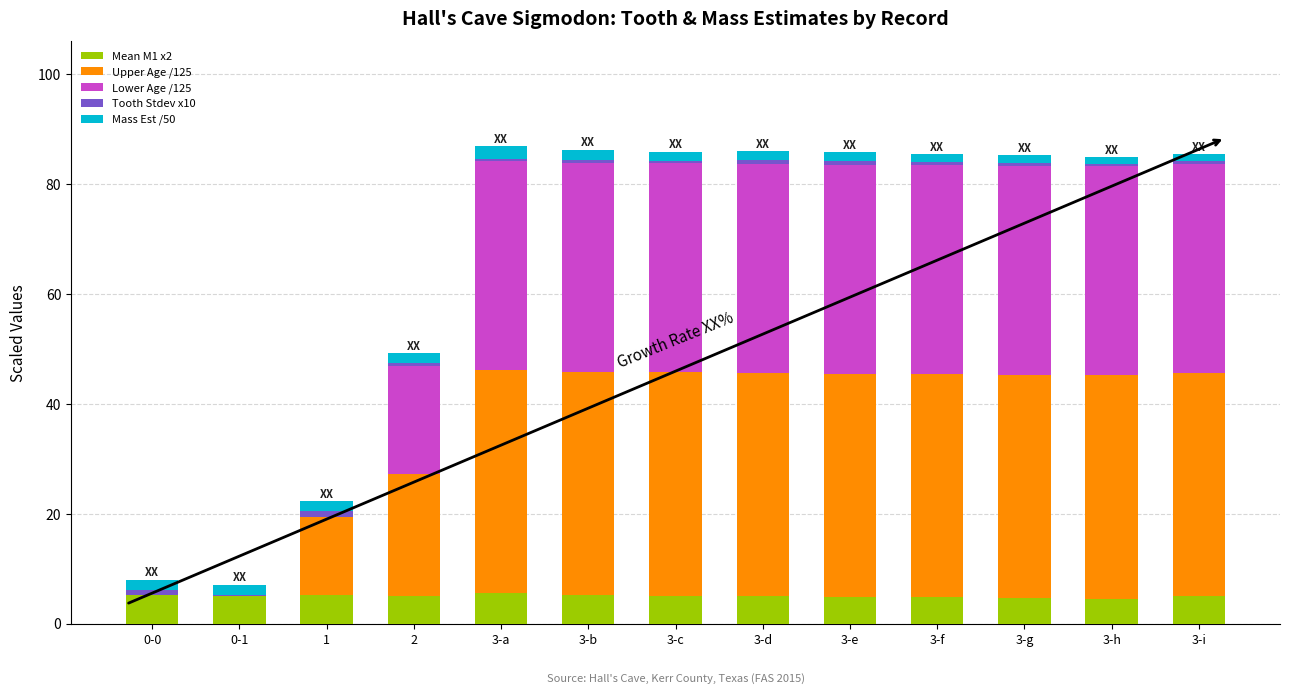

Are the bars grouped side by side (vs. stacked)?

No